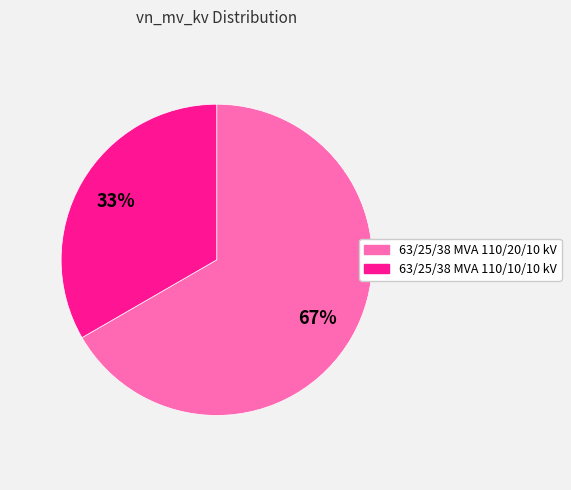

Which category has the biggest portion of the pie?

63/25/38 MVA 110/20/10 kV